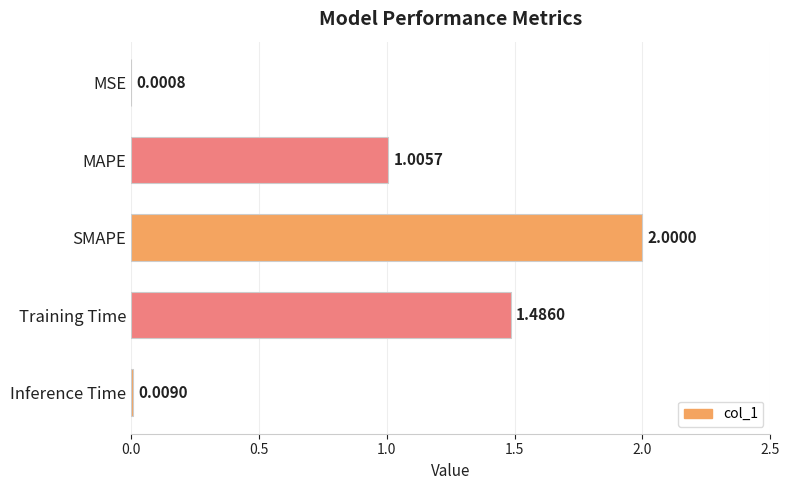

Which category has the highest value across all series?

SMAPE